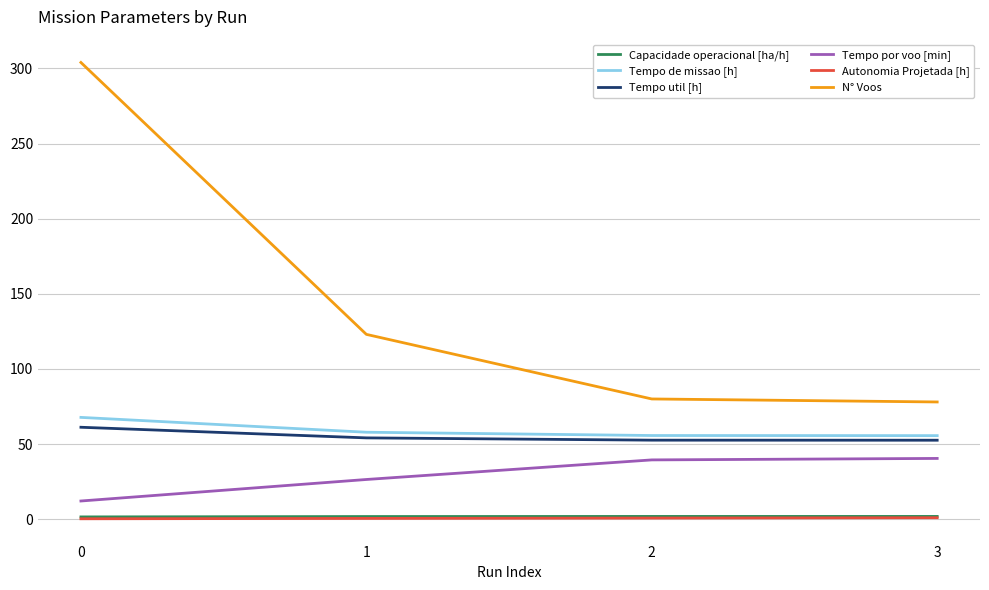

What is the sum of all Tempo por voo [min] values?

118.3